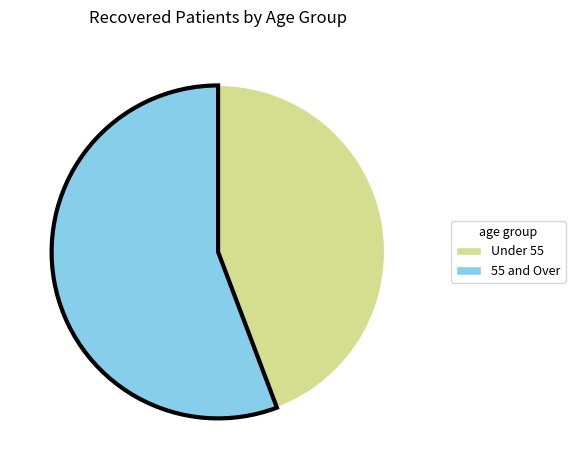

Which category has the smallest portion of the pie?

Under 55